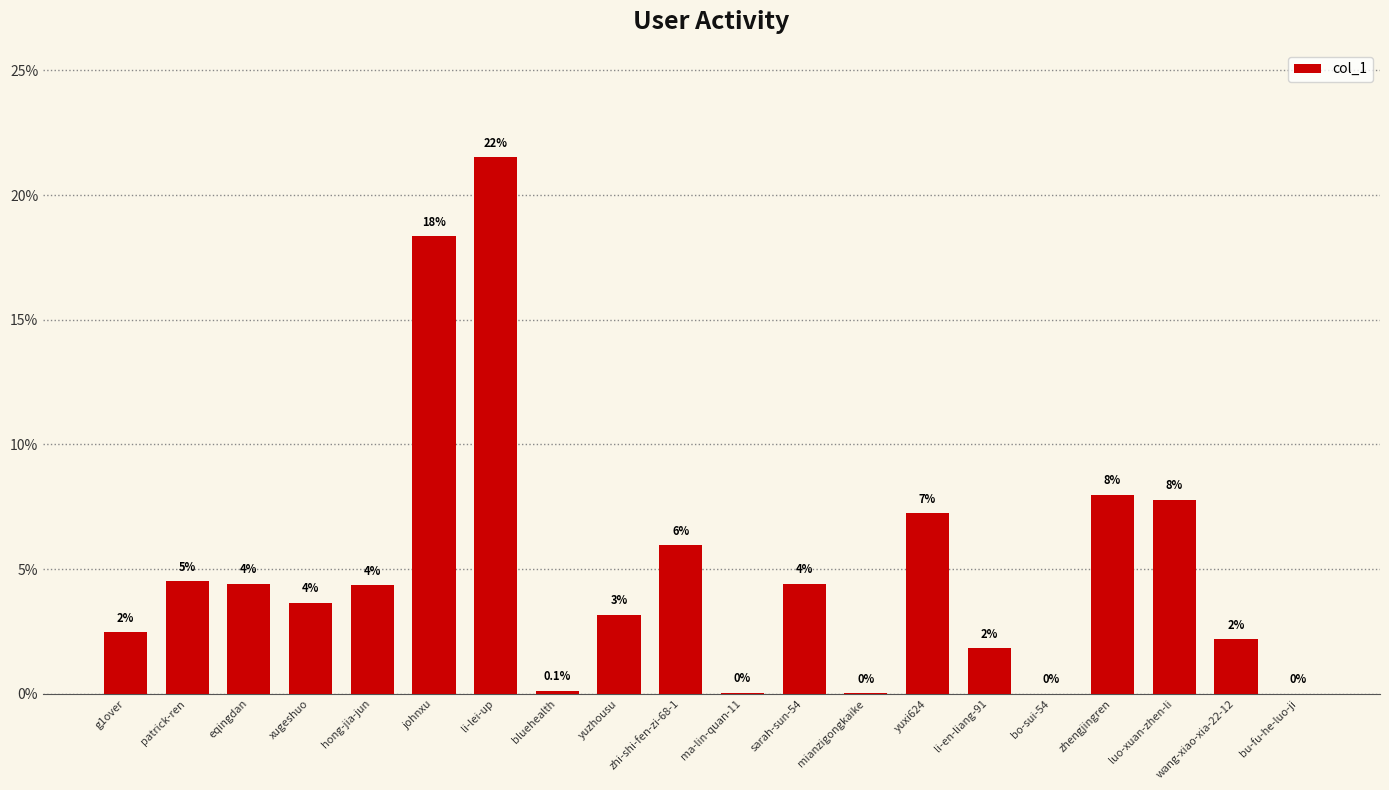

What is the value of the 19th bar from the left?

2.2